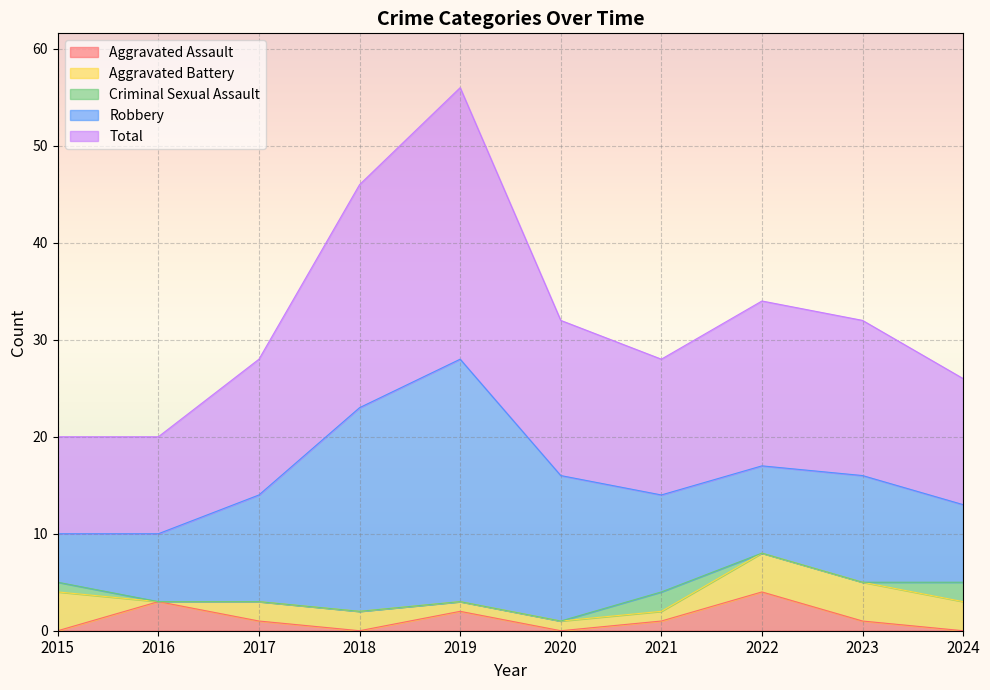

Rank the series by their maximum value, from highest to lowest.

Total, Robbery, Aggravated Assault, Aggravated Battery, Criminal Sexual Assault